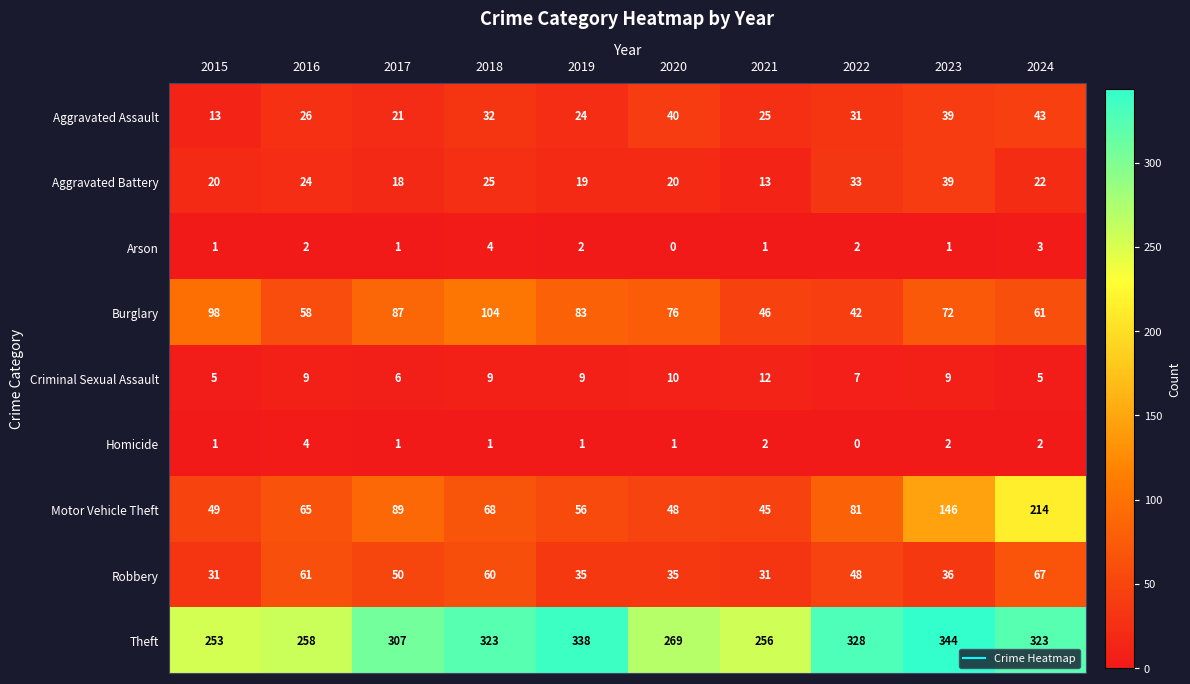

What is the sum of all Motor Vehicle Theft values?

861